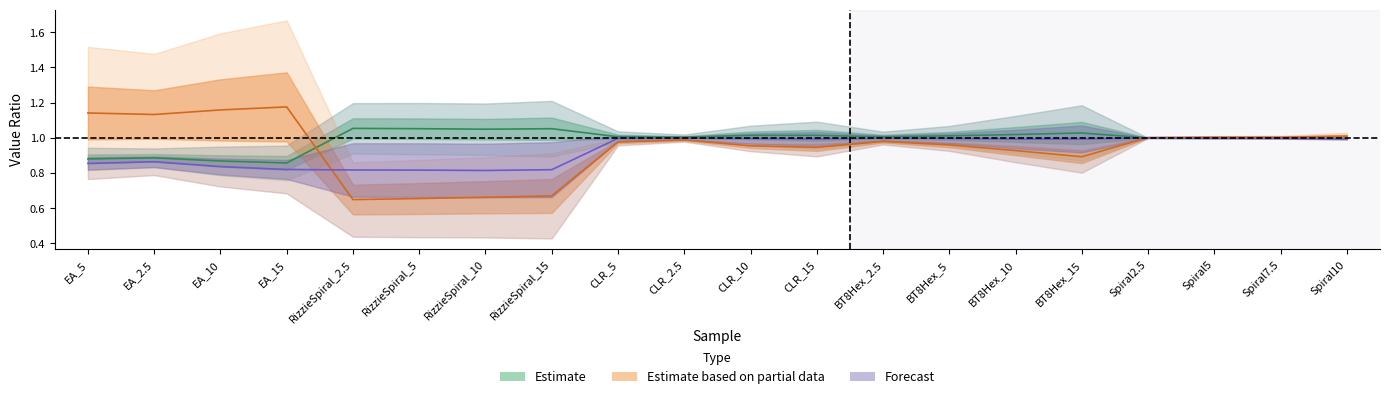

At how many categories does at least one series exceed 0?

20